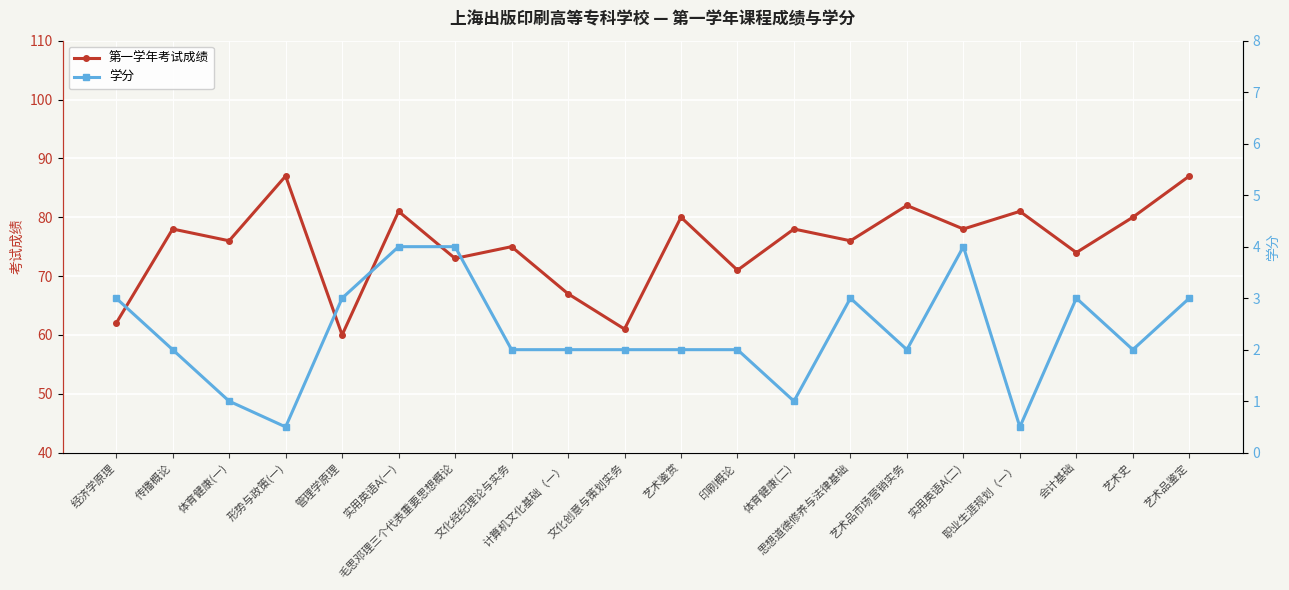

At which category does the chart reach its peak across all series?

形势与政策(一)